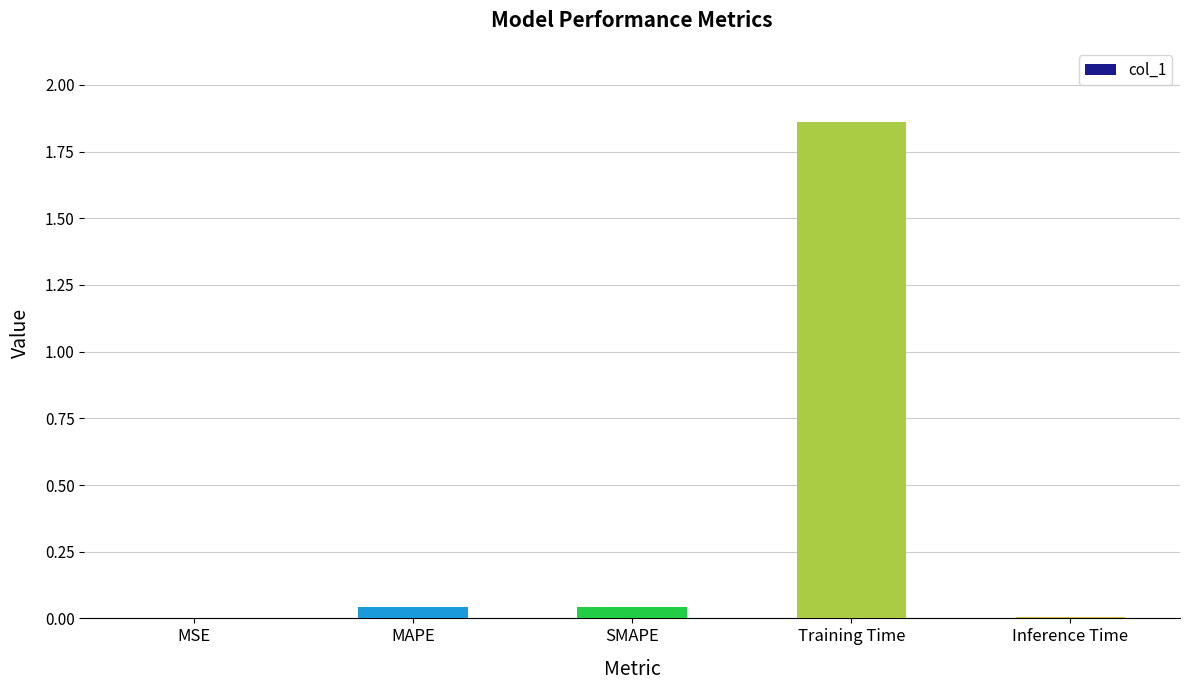

Between MSE and SMAPE, which is larger?

SMAPE